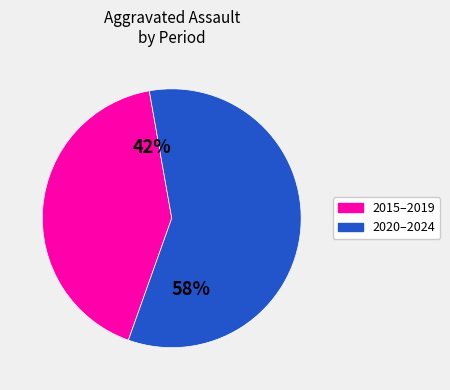

Is there any slice that represents more than half of the pie?

Yes